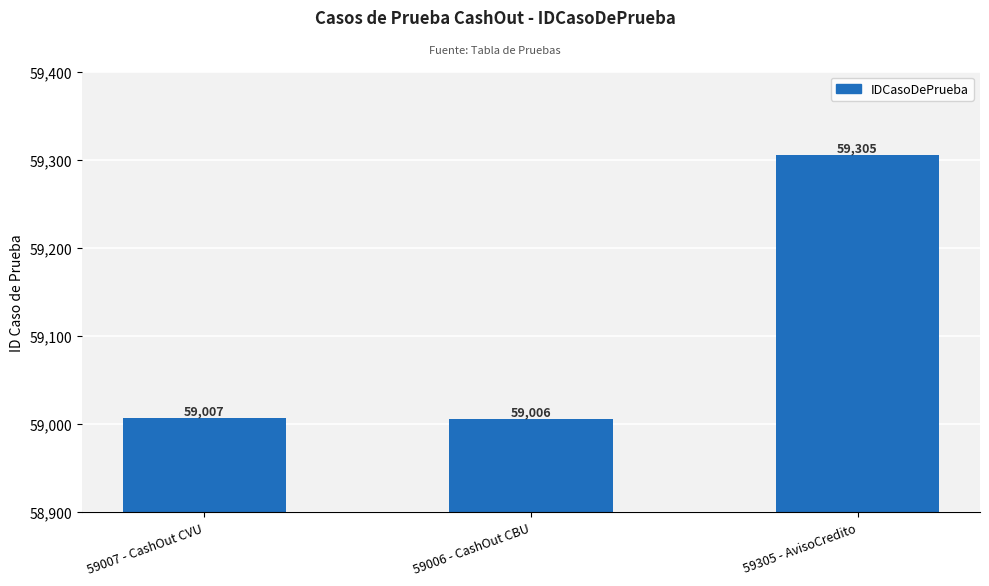

Which label corresponds to the largest value in the chart?

59305 - AvisoCredito